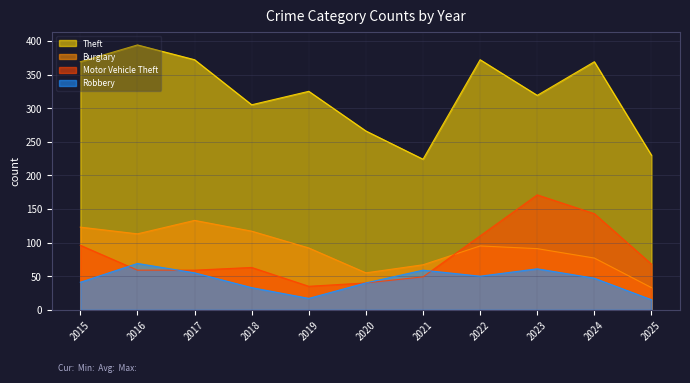

What is the total value across all series at 2020?

401